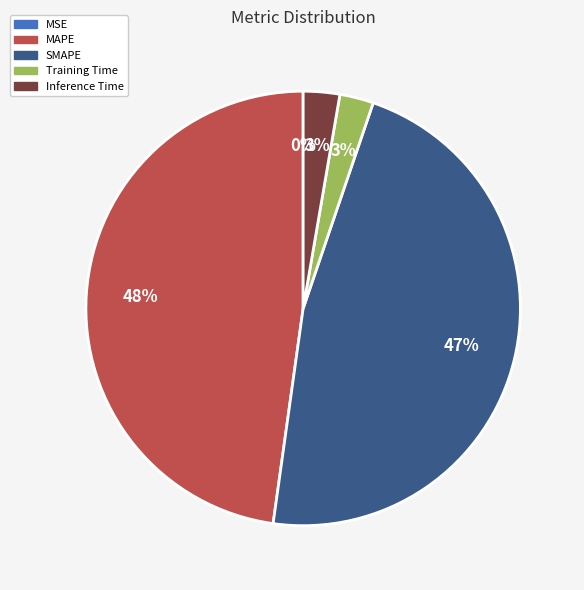

To the nearest percent, what portion does Inference Time represent?

3%